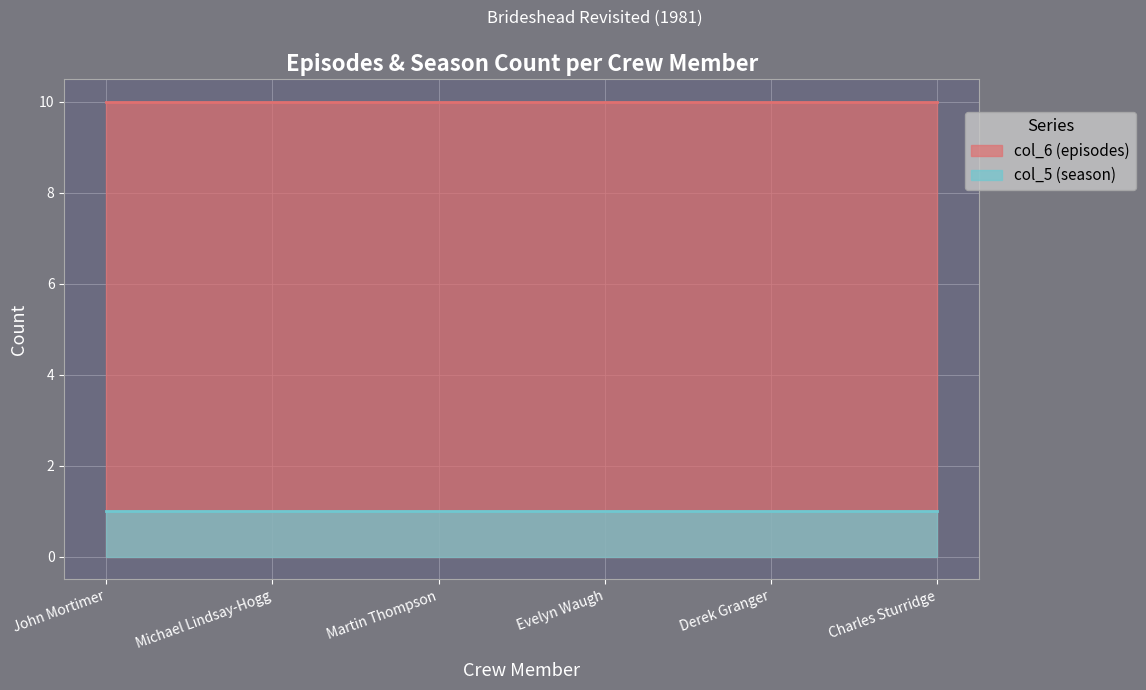

Which series changed the most between Evelyn Waugh and Derek Granger?

col_6 (episodes)